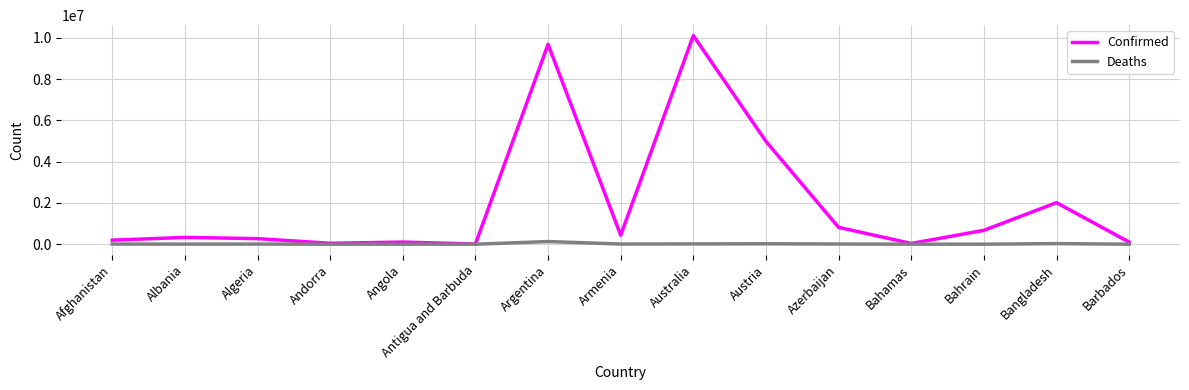

At which category does the chart reach its peak across all series?

Australia